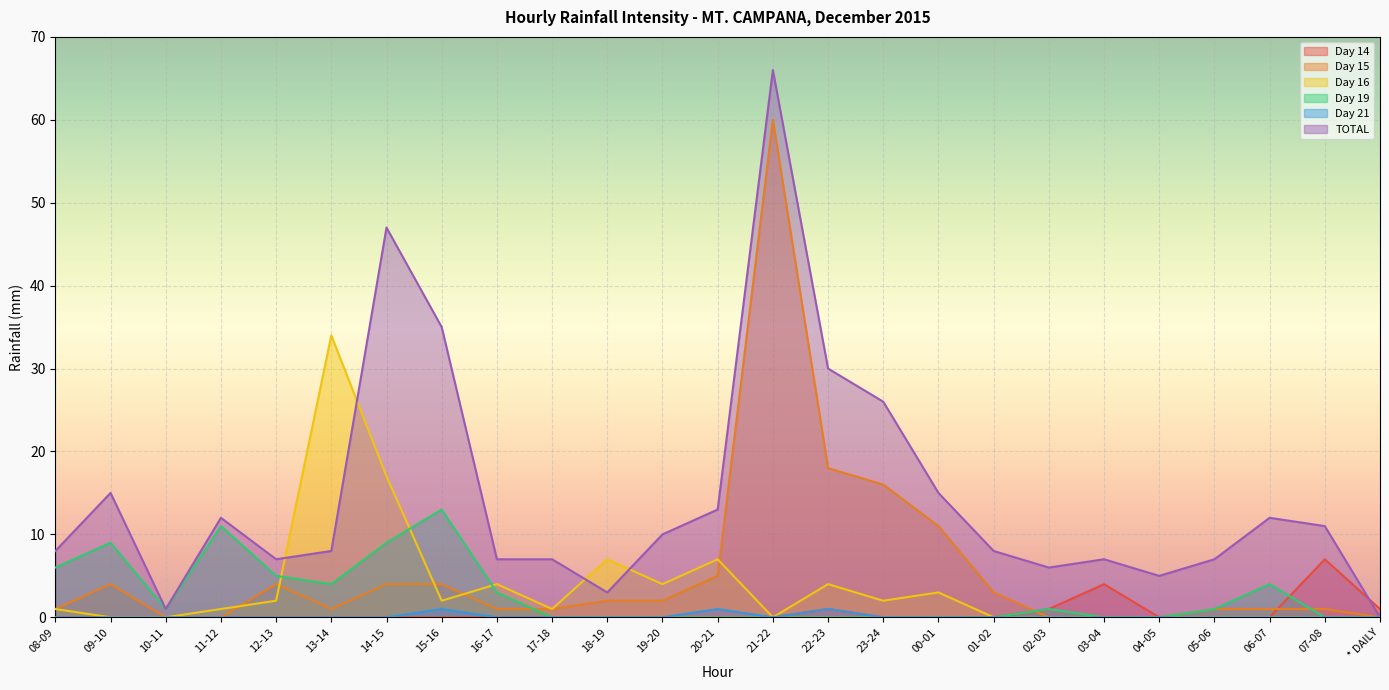

Between 20-21 and 04-05, which series saw the biggest shift?

TOTAL